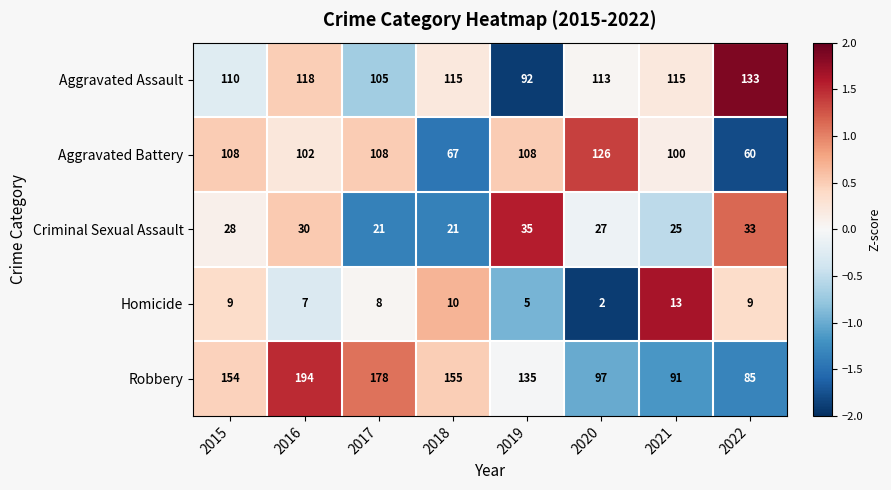

What is the minimum value for Criminal Sexual Assault?

21